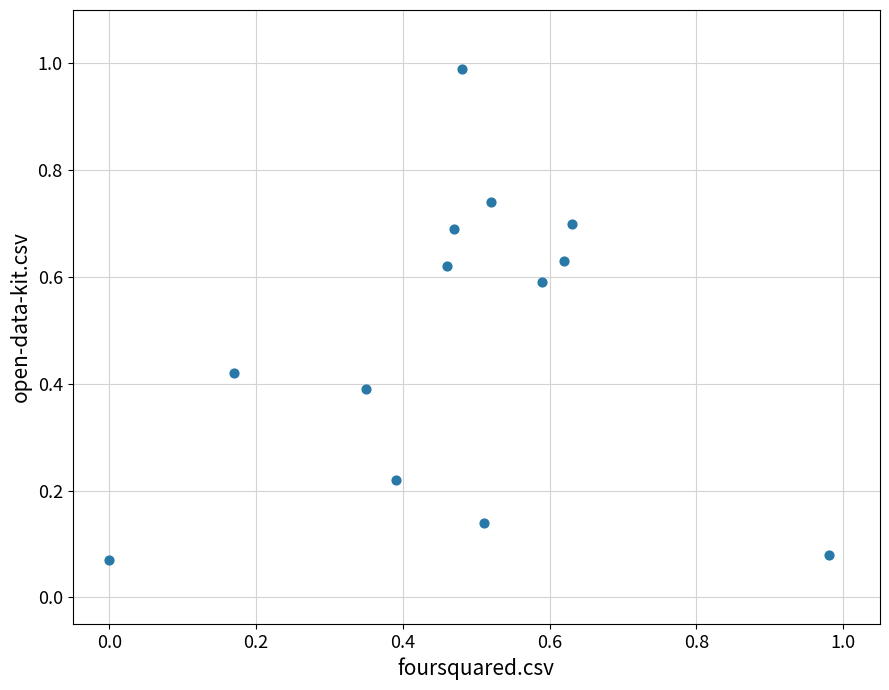

What is the range of Y values (max minus min)?

0.9